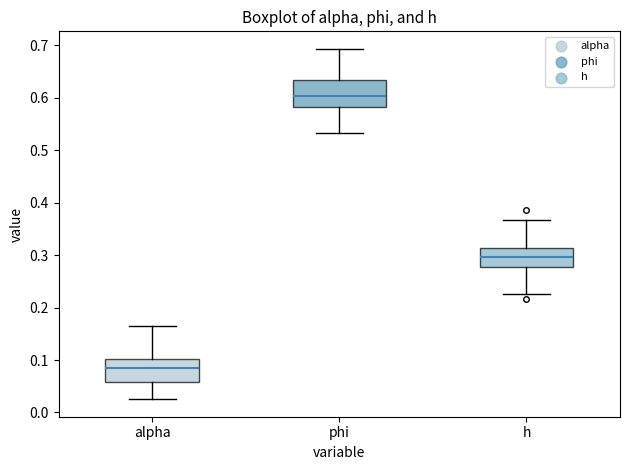

Reading left to right, read every box against the y-axis: the position of its median line, the range the box covers, and the ends of its whiskers. The values are not printed on the chart, so give them approximately, as read against the axis.

alpha: median 0.09, box 0.06 to 0.10, whiskers 0.03 to 0.17
phi: median 0.60, box 0.58 to 0.63, whiskers 0.53 to 0.69
h: median 0.30, box 0.28 to 0.31, whiskers 0.23 to 0.37